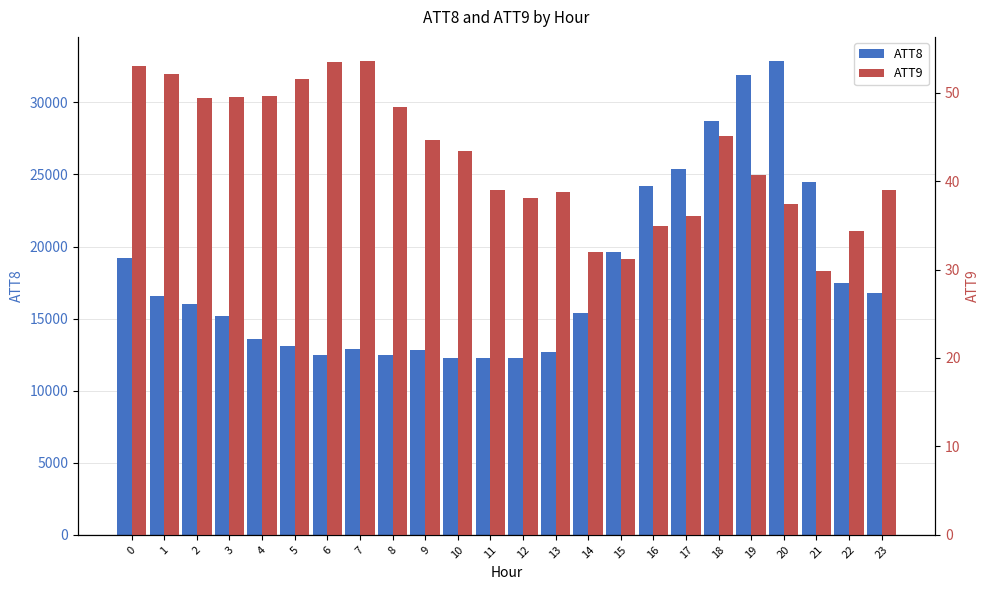

What is the value of the ATT8 bar at the 6th from the left?

13100.0